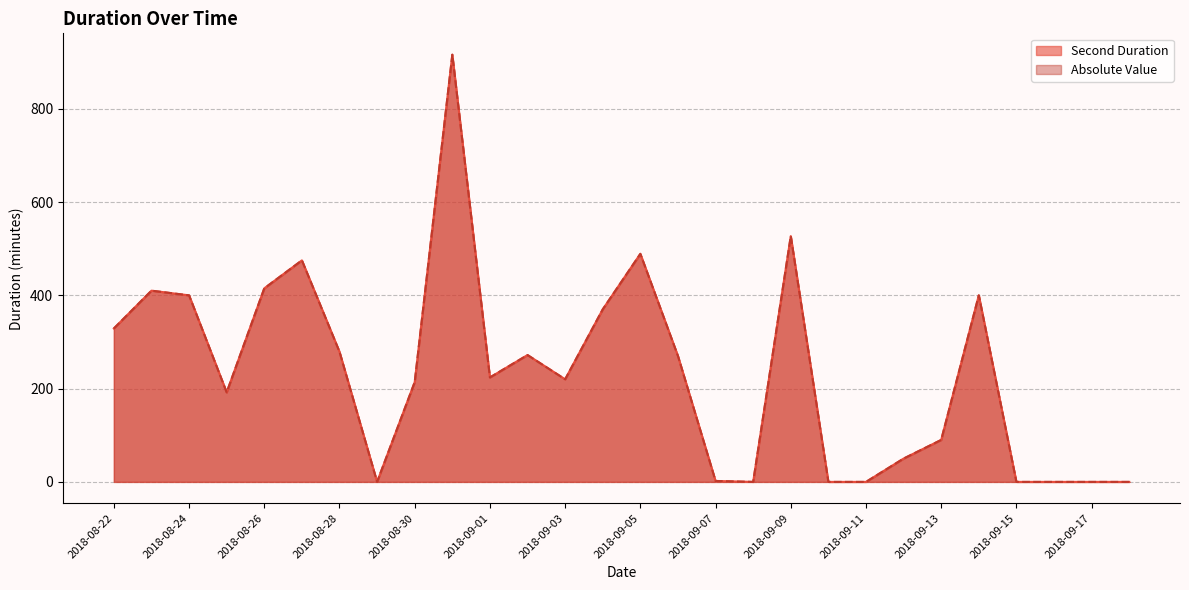

At which label does Second Duration first exceed 224?

2018-08-22